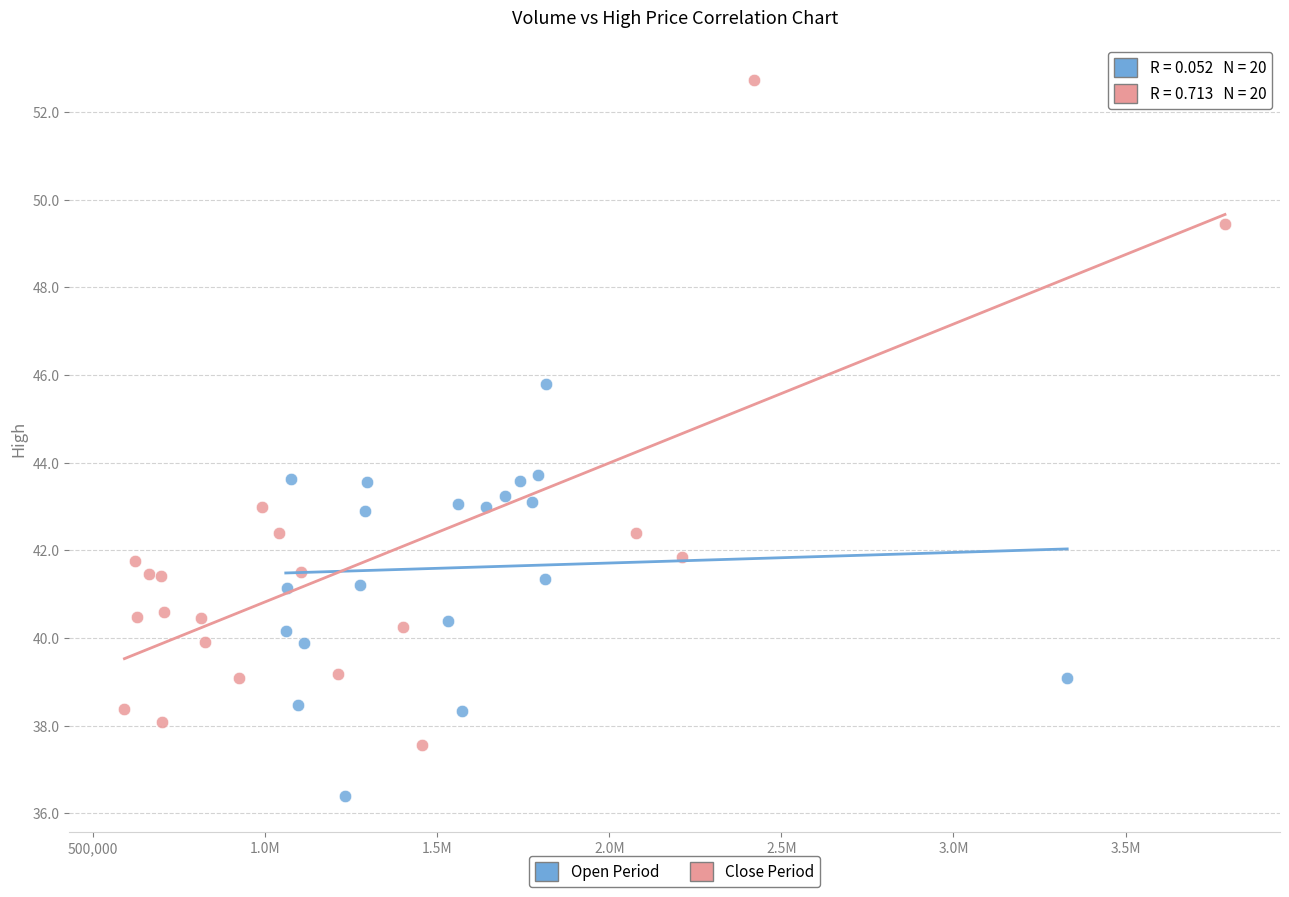

Which series contains the lowest Y value?

Open Period